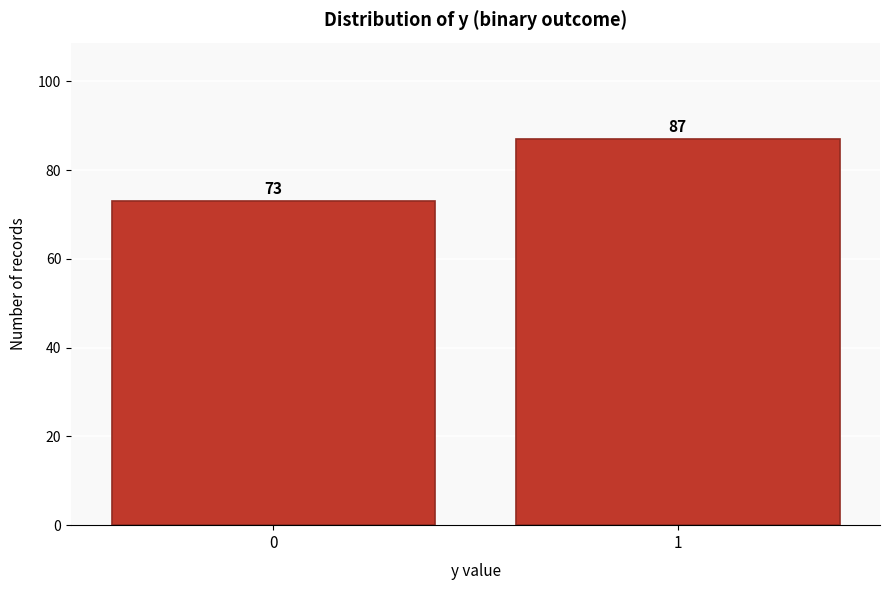

Reading left to right, transcribe all the data shown in this chart.

73	87